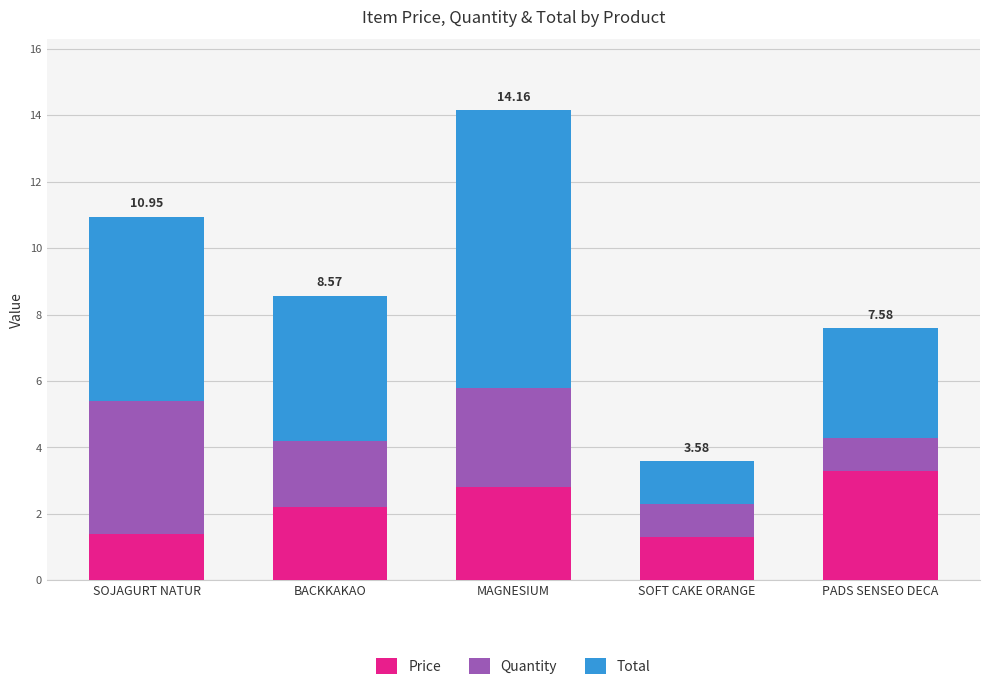

What is the difference between the Price values at BACKKAKAO and SOFT CAKE ORANGE?

0.9